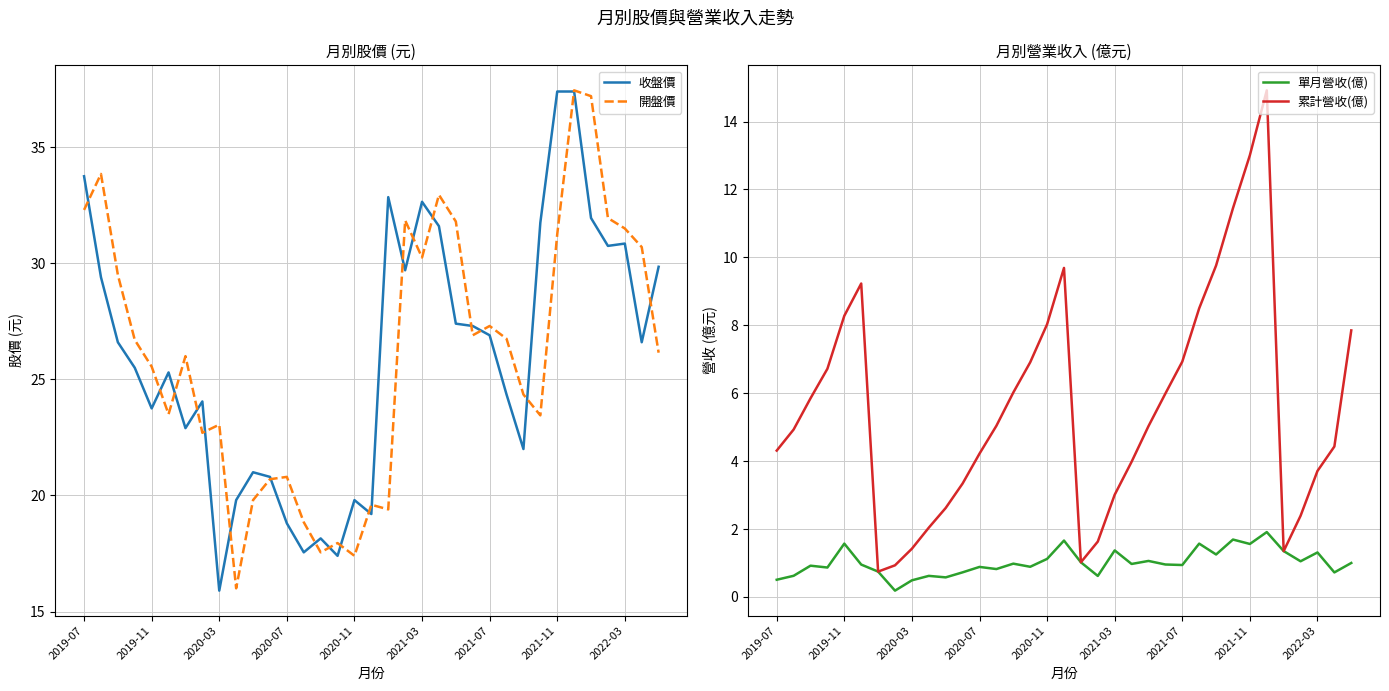

What is the maximum value for 單月營收(億)?

1.9